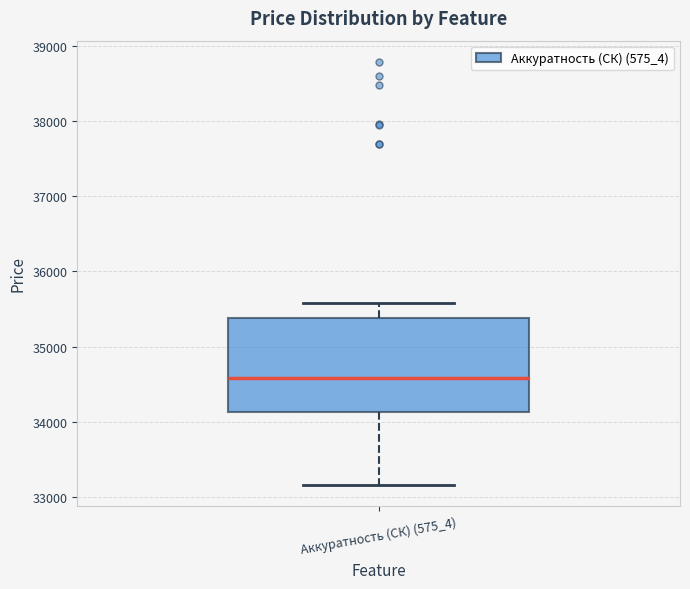

Where does the upper whisker of the box for Аккуратность (СК) (575_4) end on the y-axis? The values are not printed on the chart, so give them approximately, as read against the axis.

35600